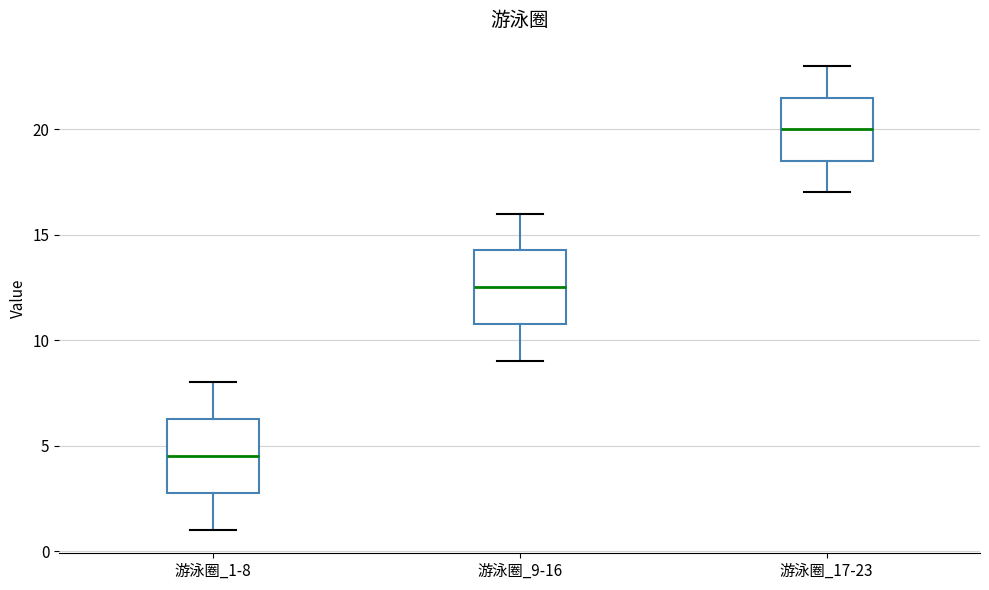

Reading left to right, transcribe this box plot: for each box, give where its median line is, the range the box spans, and where its two whiskers end, as read against the y-axis. The values are not printed on the chart, so give them approximately, as read against the axis.

游泳圈_1-8: median 4.5, box 3.0 to 6.5, whiskers 1.0 to 8.0
游泳圈_9-16: median 12.5, box 11.0 to 14.5, whiskers 9.0 to 16.0
游泳圈_17-23: median 20.0, box 18.5 to 21.5, whiskers 17.0 to 23.0